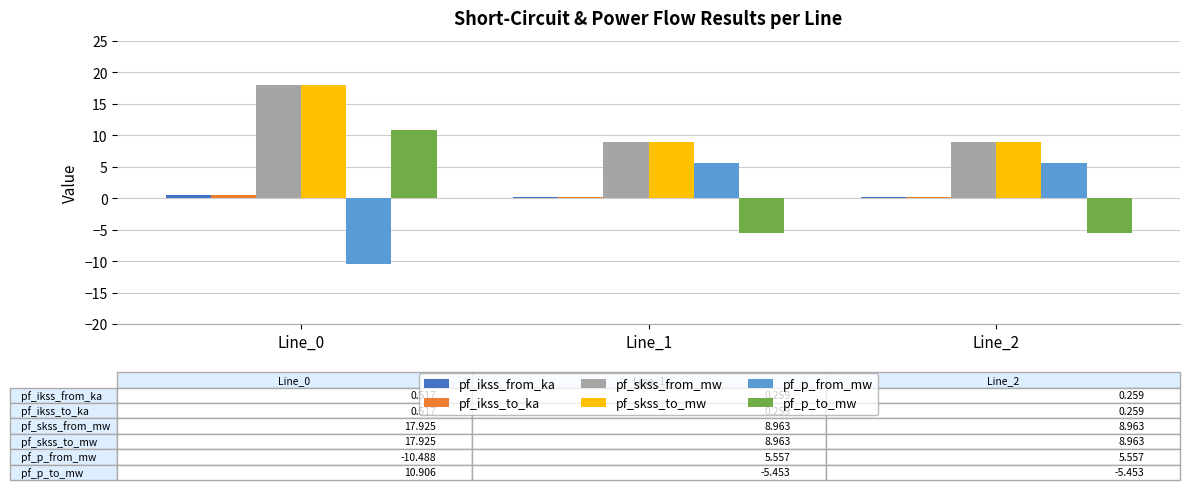

What is the sum of the pf_p_from_mw values at Line_2 and Line_0?

-4.9